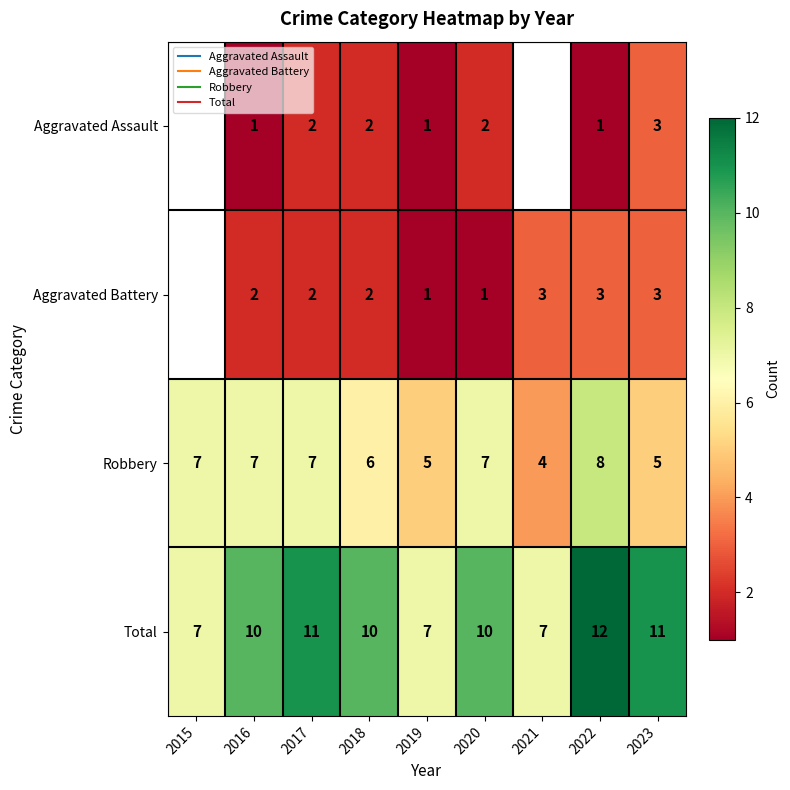

At 2019, list the series in order from smallest to largest.

Aggravated Assault, Aggravated Battery, Robbery, Total